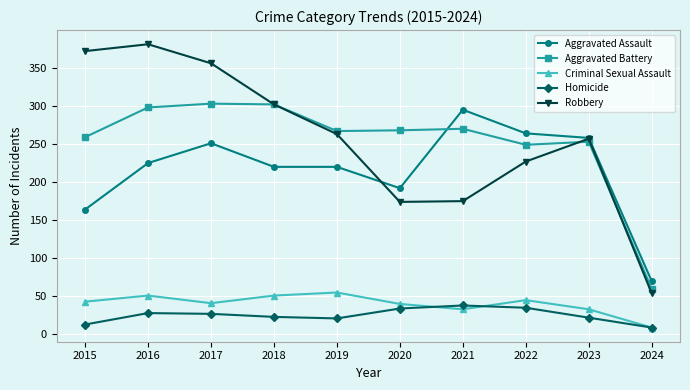

Which series has the largest range (max minus min)?

Robbery